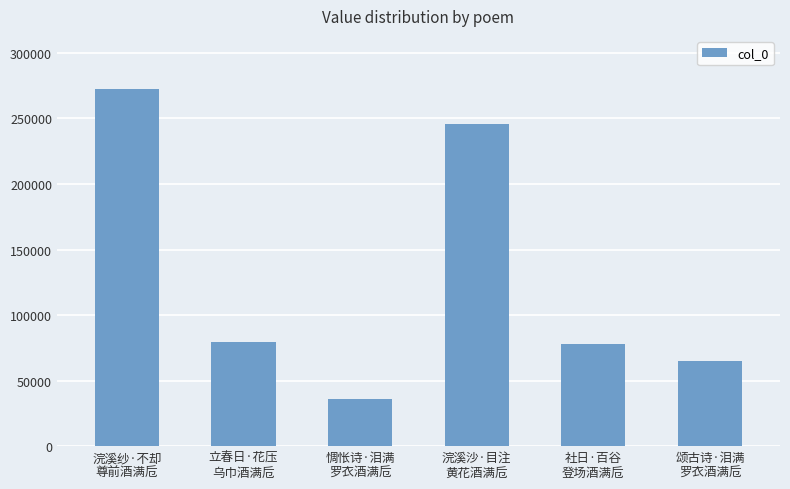

Approximately how many times larger is the value at 浣溪沙·目注
黄花酒满卮 compared to 立春日·花压
乌巾酒满卮?

3.1